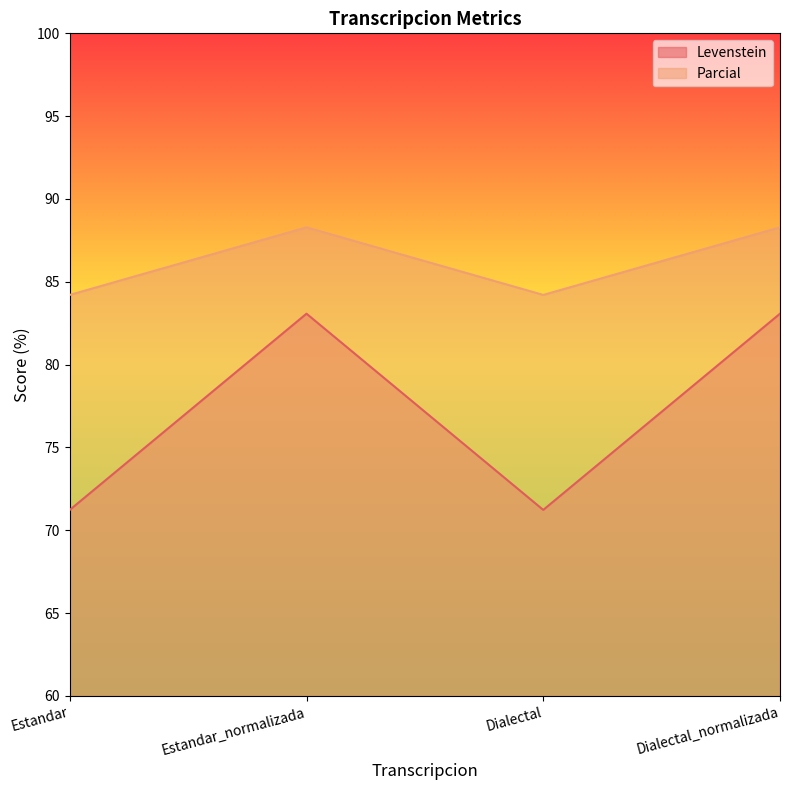

What is the difference between the maximum and minimum values in the Levenstein series?

11.8